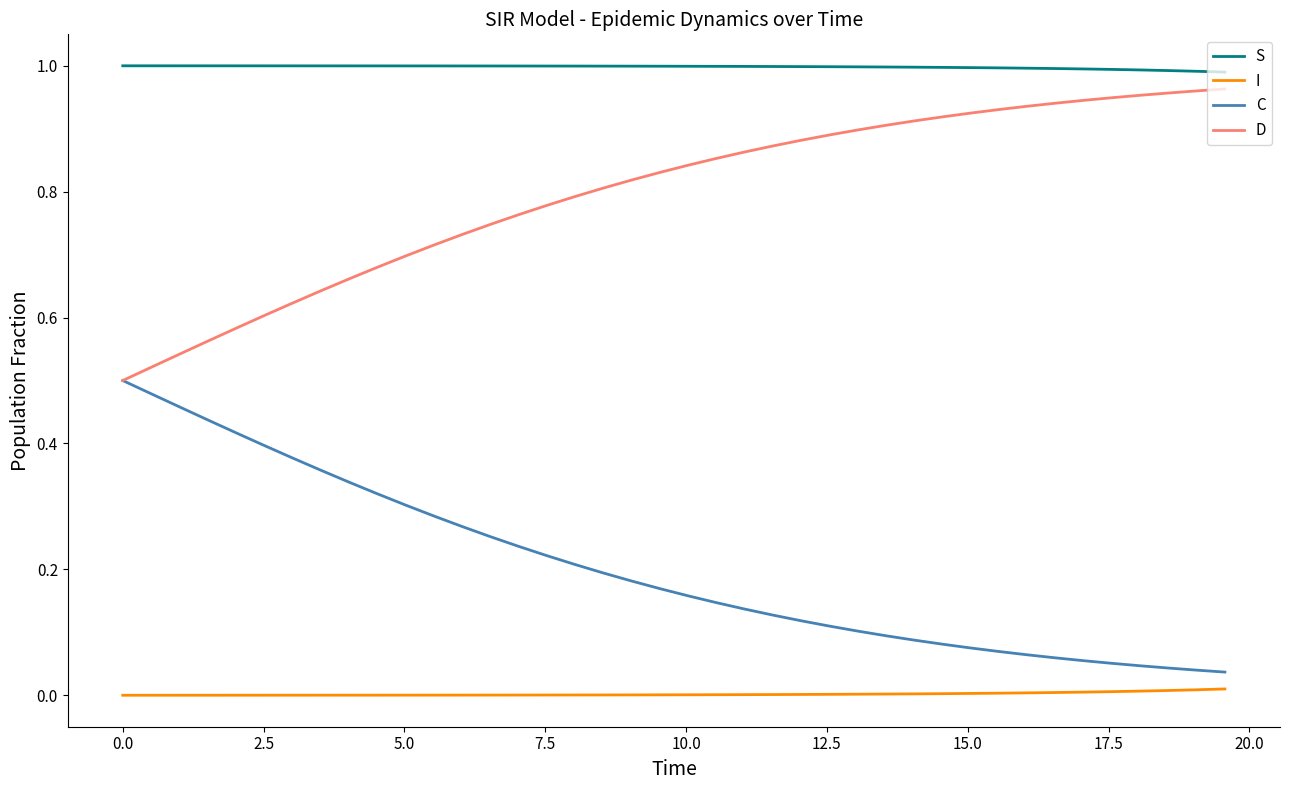

Does the chart display data point markers on the line(s)?

No